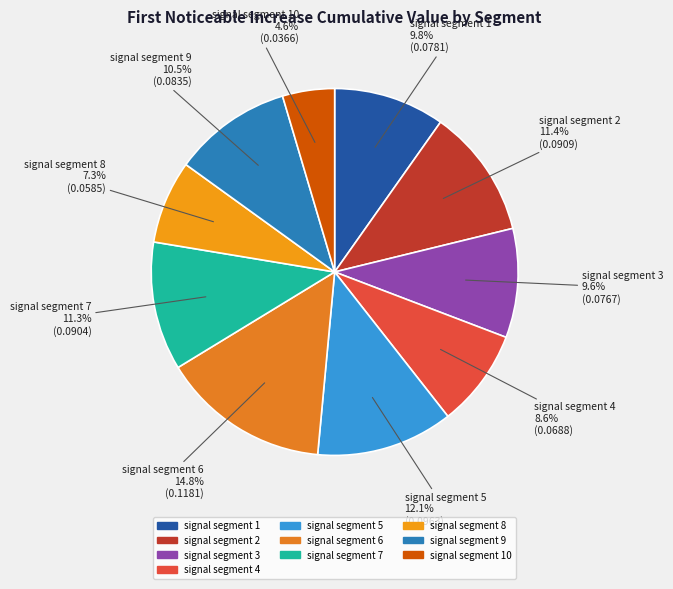

What is the largest slice in the pie chart?

signal segment 6